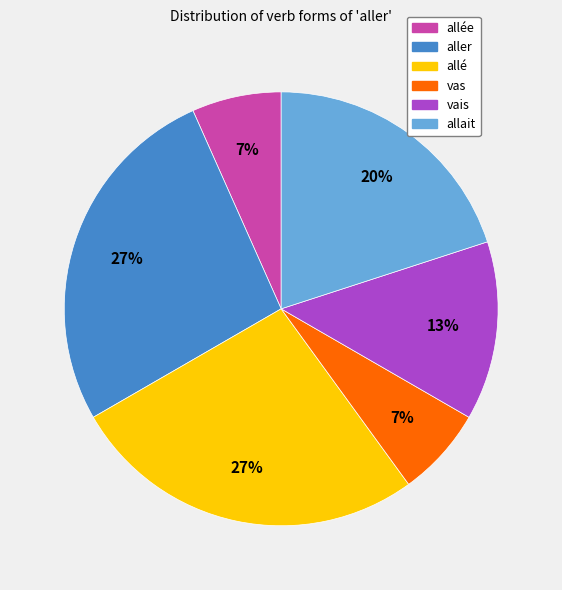

Does any single category account for the majority?

No